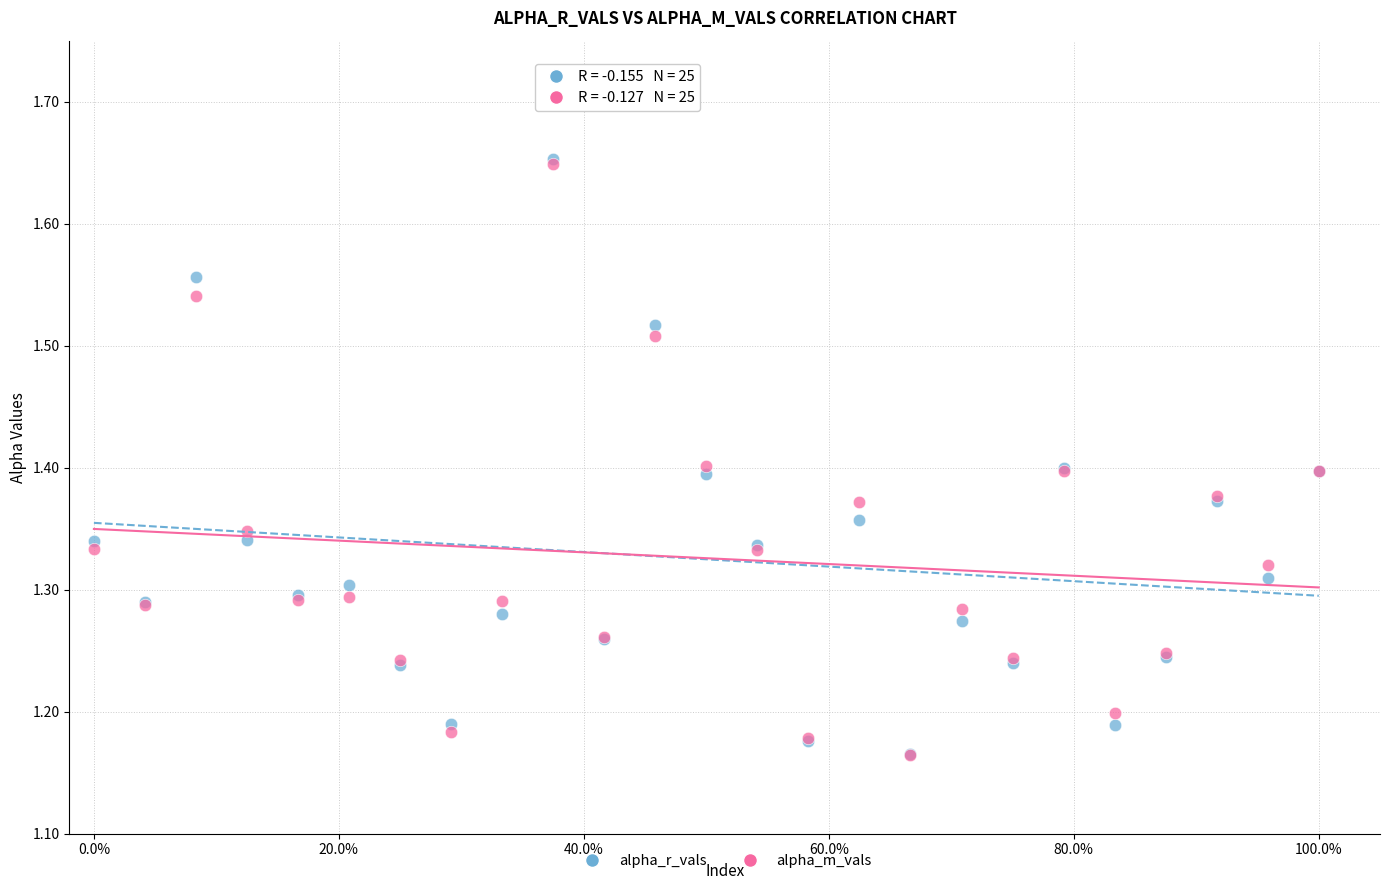

What are all the series names shown in the legend?

alpha_r_vals, alpha_m_vals